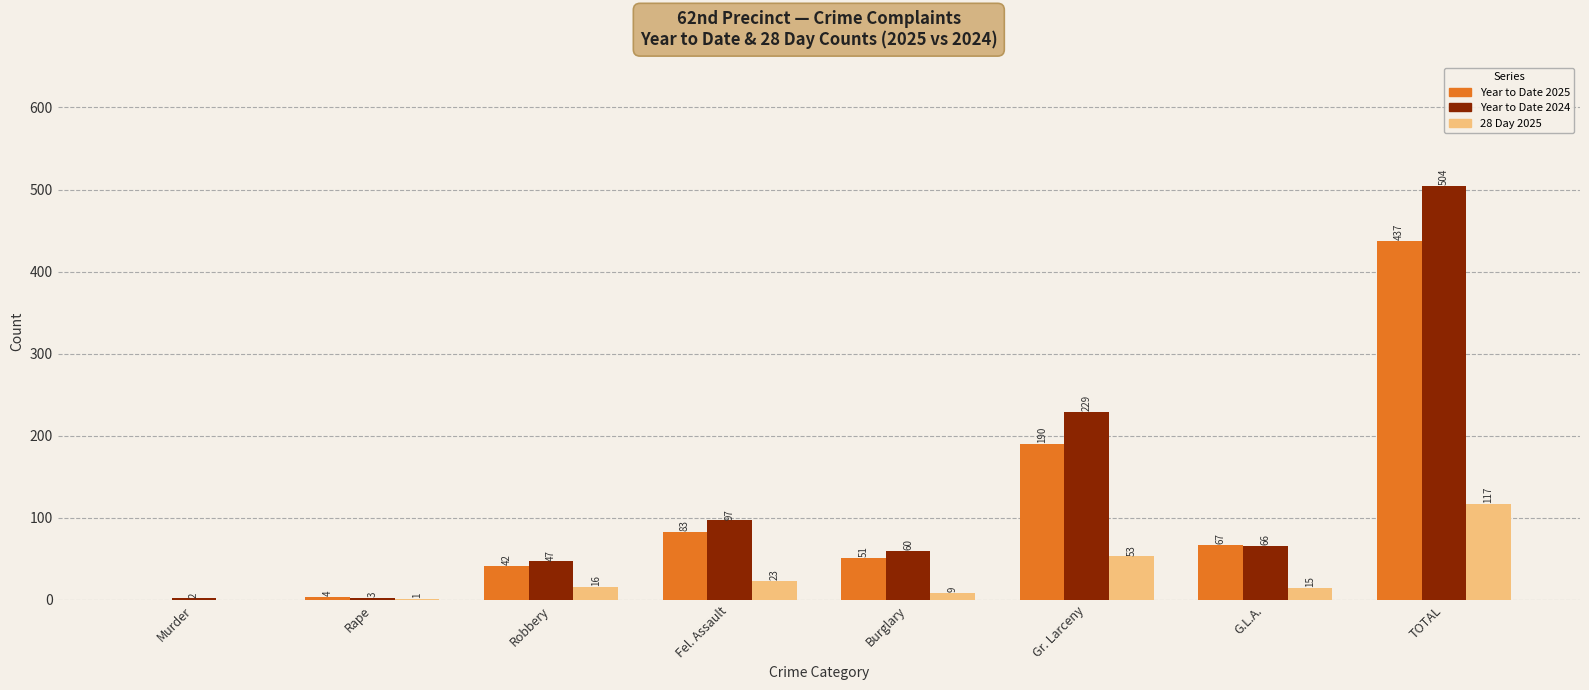

What is the maximum value shown in the chart?

504